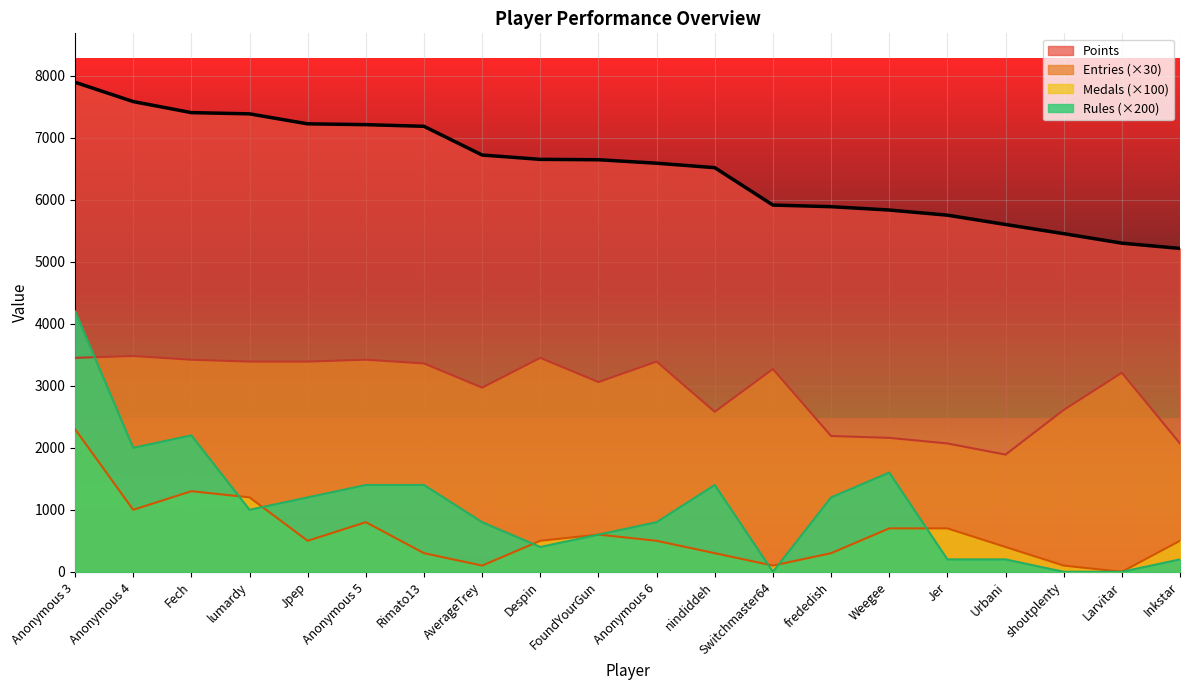

Reading left to right, transcribe all the data shown in this chart.

Points: 7894	7583	7405	7385	7224	7211	7184	6721	6651	6645	6589	6517	5914	5888	5834	5751	5601	5453	5300	5215
Medals: 2300	1000	1300	1200	500	800	300	100	500	600	500	300	100	300	700	700	400	100	0	500
Rules: 4200	2000	2200	1000	1200	1400	1400	800	400	600	800	1400	0	1200	1600	200	200	0	0	200
Entries: 3450	3480	3420	3390	3390	3420	3360	2970	3450	3060	3390	2580	3270	2190	2160	2070	1890	2610	3210	2070